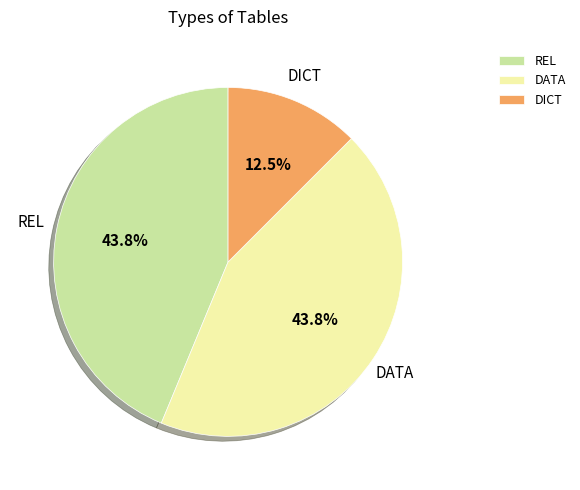

Which has a higher value, REL or DICT?

REL